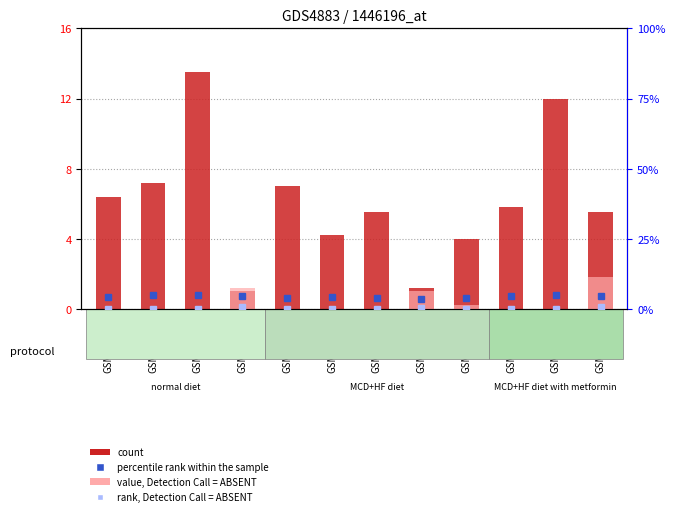

Rank the categories by rank, Detection Call = ABSENT value from highest to lowest.

GSM878127, GSM878119, GSM878123, GSM878124, GSM878116, GSM878117, GSM878118, GSM878120, GSM878121, GSM878122, GSM878125, GSM878126